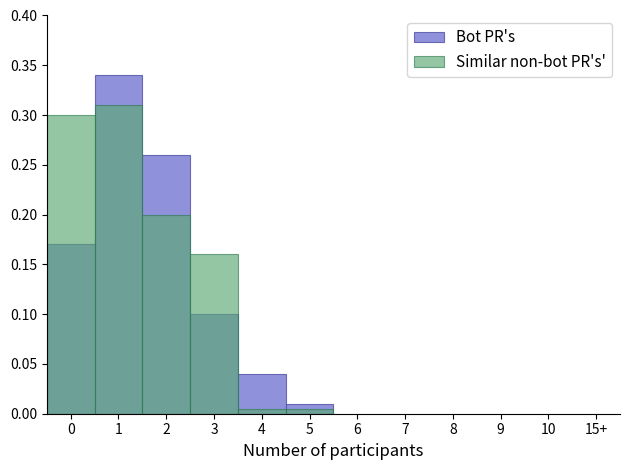

At which category does the chart reach its peak across all series?

1